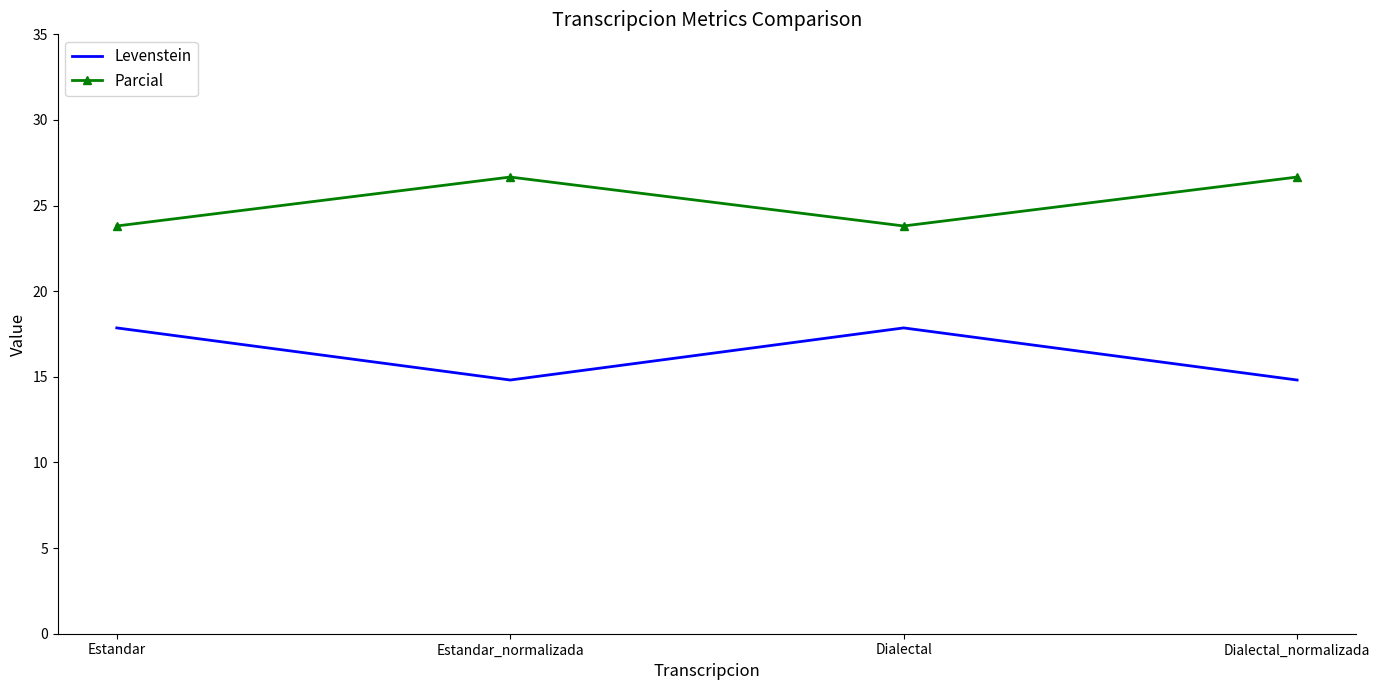

True or false: Parcial and Levenstein cross at least once.

False